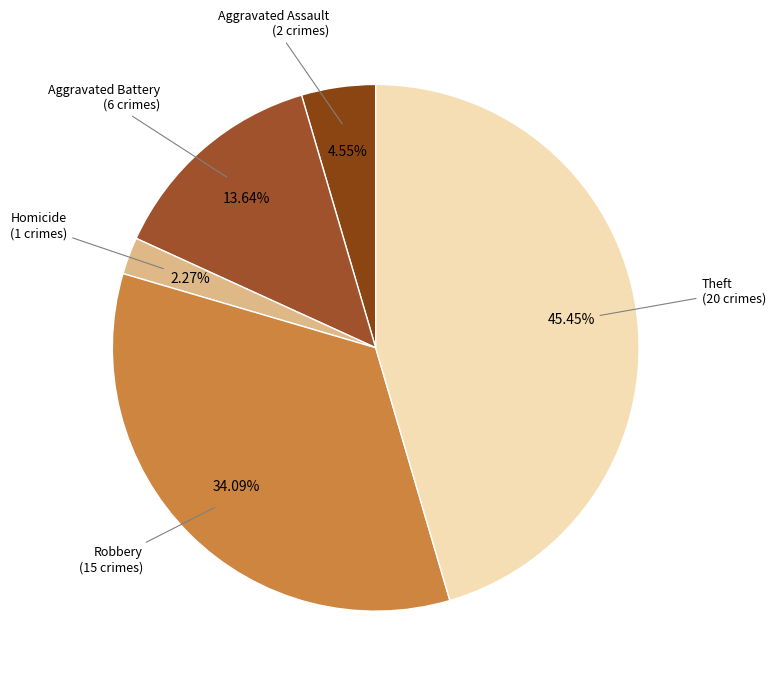

To the nearest percent, what is the average slice percentage?

20%